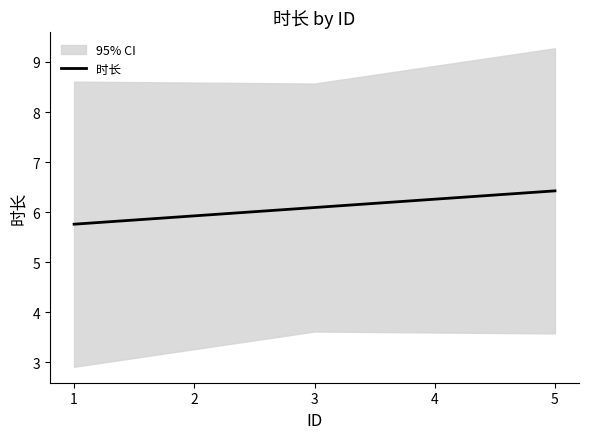

What is the greatest value displayed?

6.4